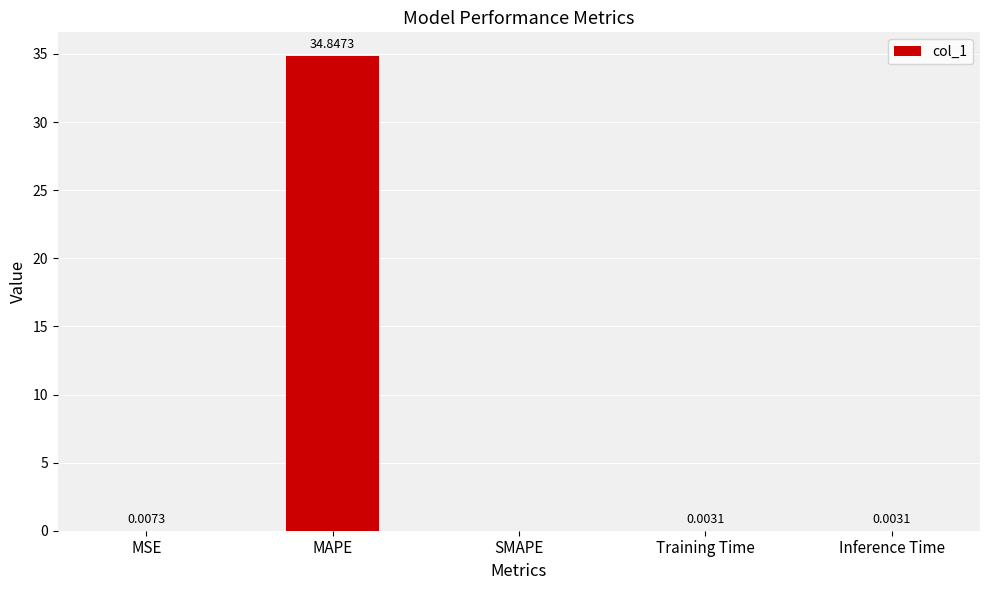

Which has a higher value, MSE or Training Time?

MSE